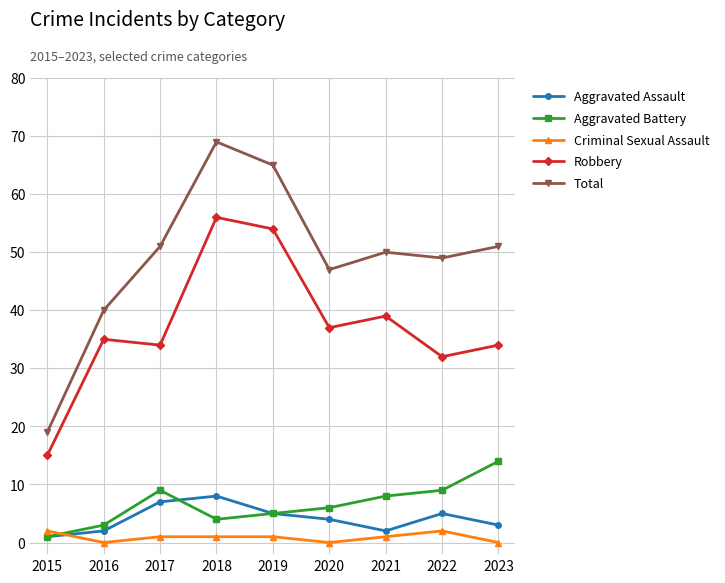

Which series has the widest spread of values?

Total